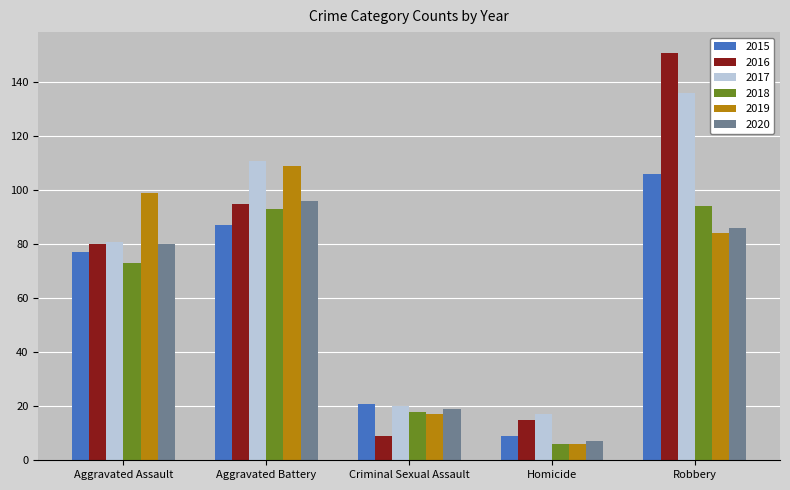

Reading left to right, list all the values displayed in this chart.

2015: 77	87	21	9	106
2016: 80	95	9	15	151
2017: 81	111	20	17	136
2018: 73	93	18	6	94
2019: 99	109	17	6	84
2020: 80	96	19	7	86